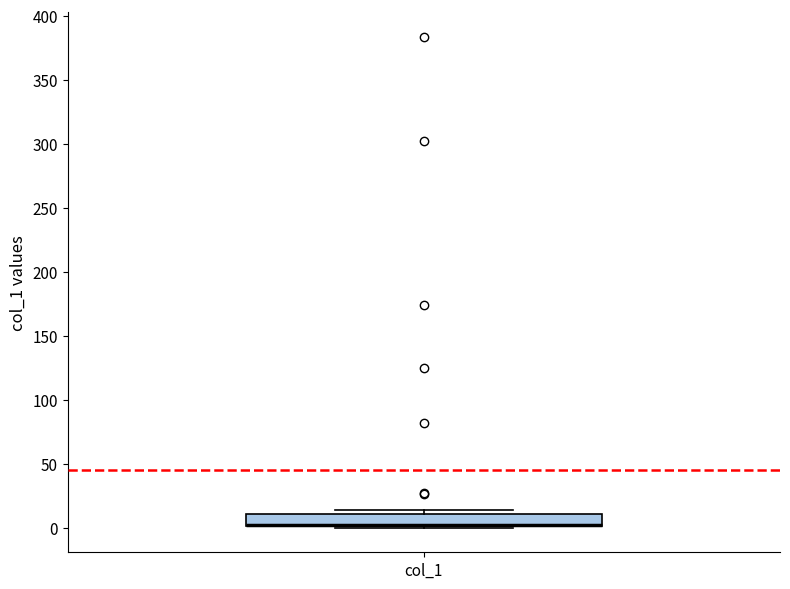

Transcribe this box plot: give where the median line is, the range the box spans, and where the two whiskers end, as read against the y-axis. The values are not printed on the chart, so give them approximately, as read against the axis.

median 0 (drawn on the box's lower edge), box 0 to 10, whiskers 0 to 15